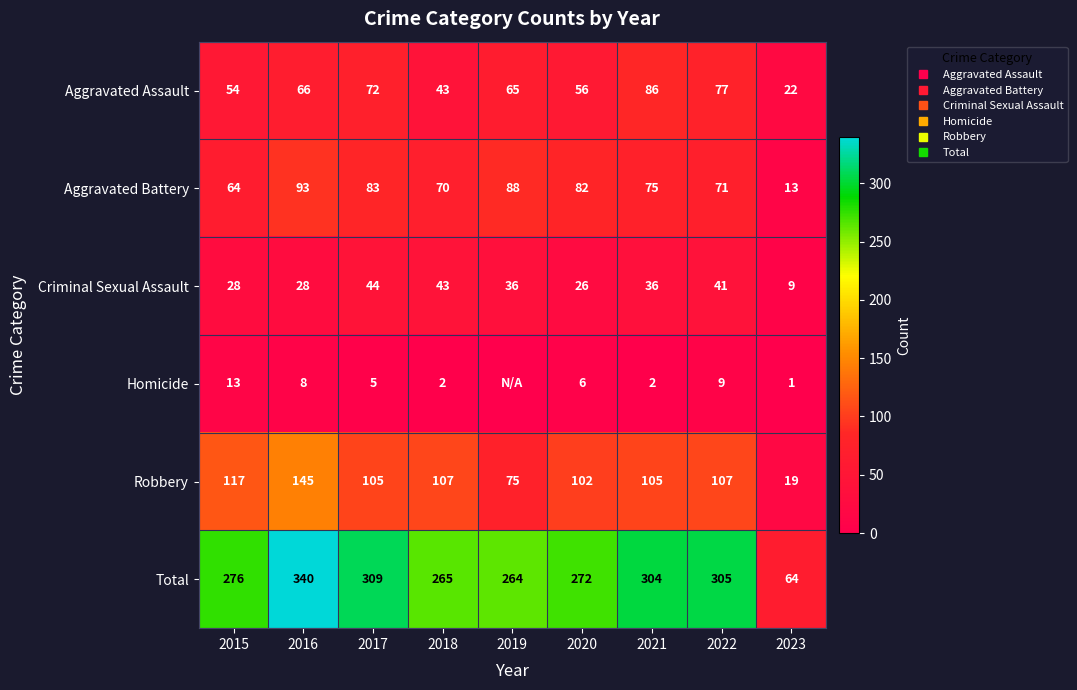

At which label is Total closest to 202?

2019